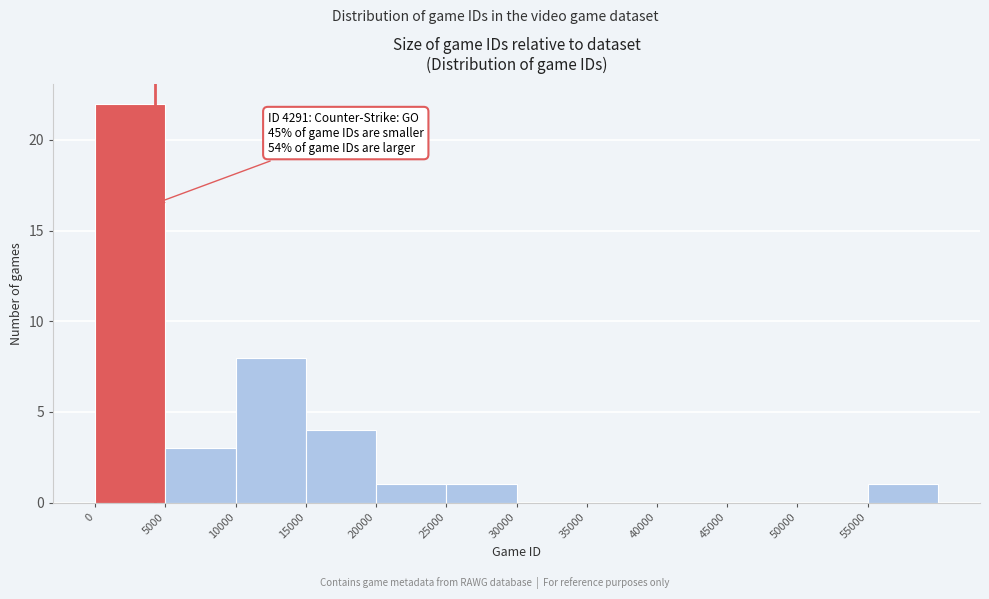

Over which range of the x-axis is the bar tallest?

0 to 5000